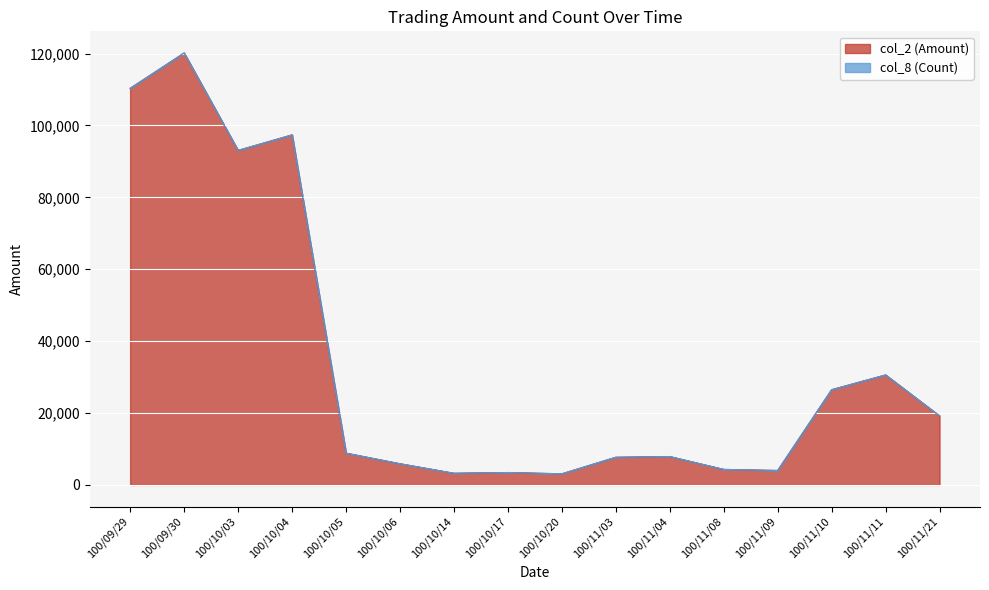

What is the difference between the maximum and minimum values?

117070